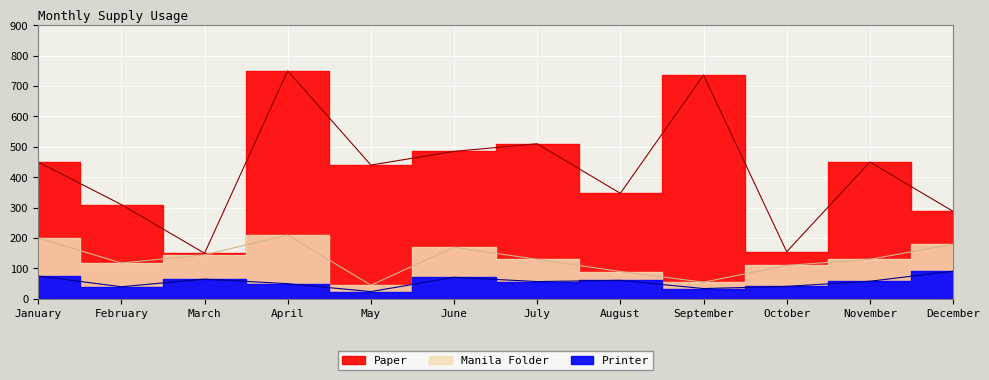

Read the Printer value at July.

57